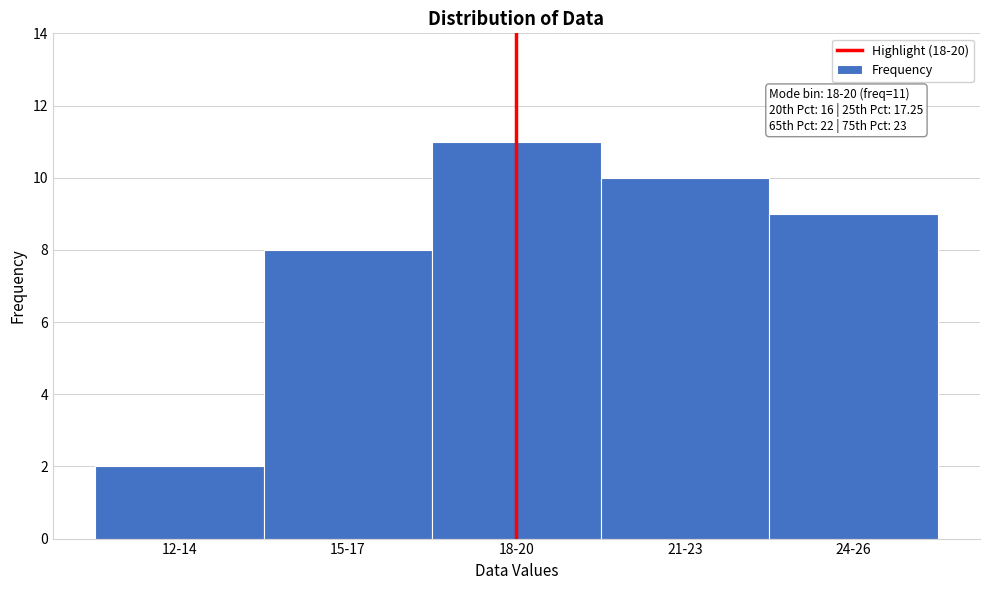

Reading left to right, transcribe all the data shown in this chart.

2	8	11	10	9